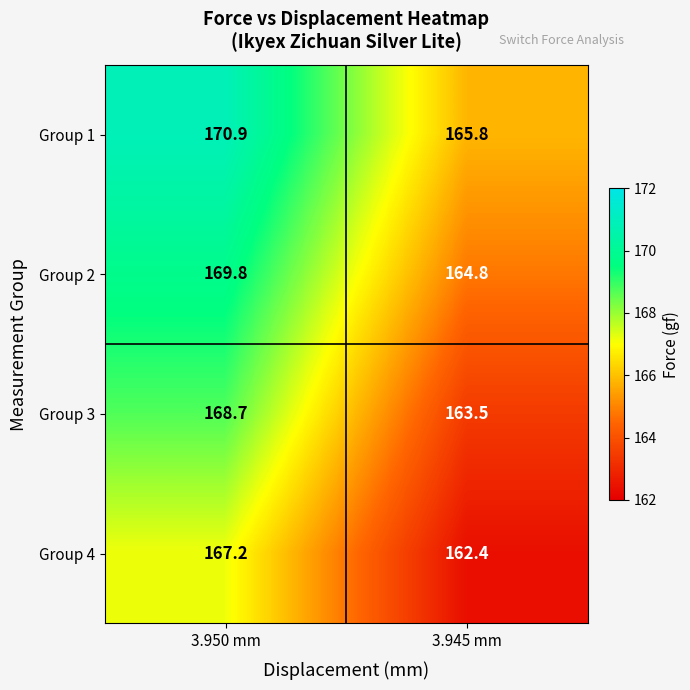

How many values in the Group 2 series are below 169?

1